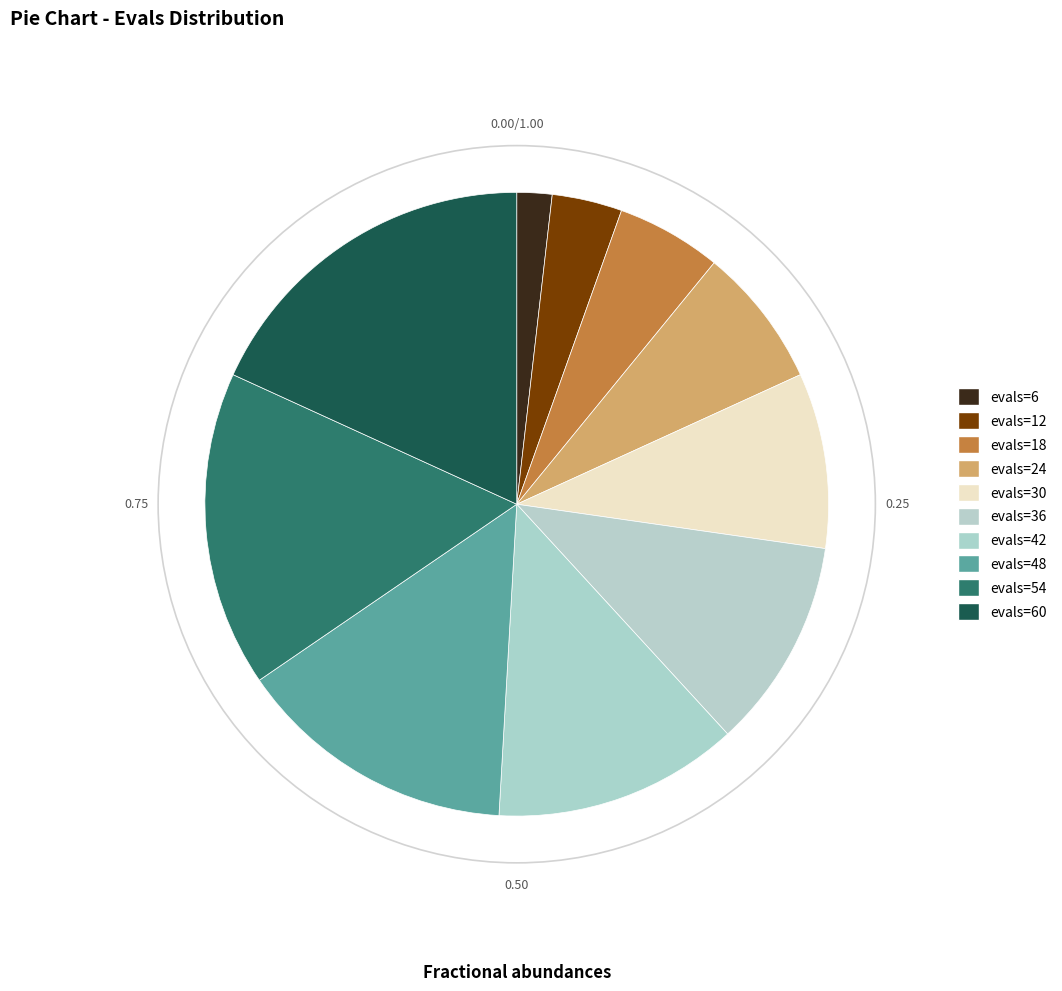

The evals=42 slice represents 7% of the pie. True or false?

False